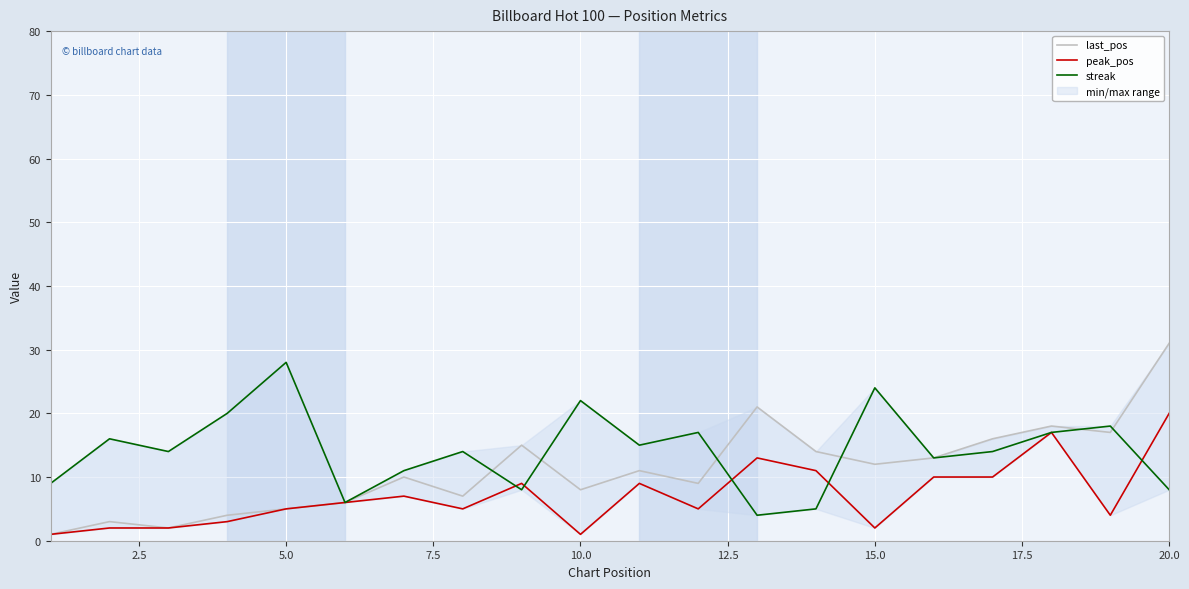

Reading left to right, transcribe all the data shown in this chart.

last_pos: 1	3	2	4	5	6	10	7	15	8	11	9	21	14	12	13	16	18	17	31
peak_pos: 1	2	2	3	5	6	7	5	9	1	9	5	13	11	2	10	10	17	4	20
streak: 9	16	14	20	28	6	11	14	8	22	15	17	4	5	24	13	14	17	18	8